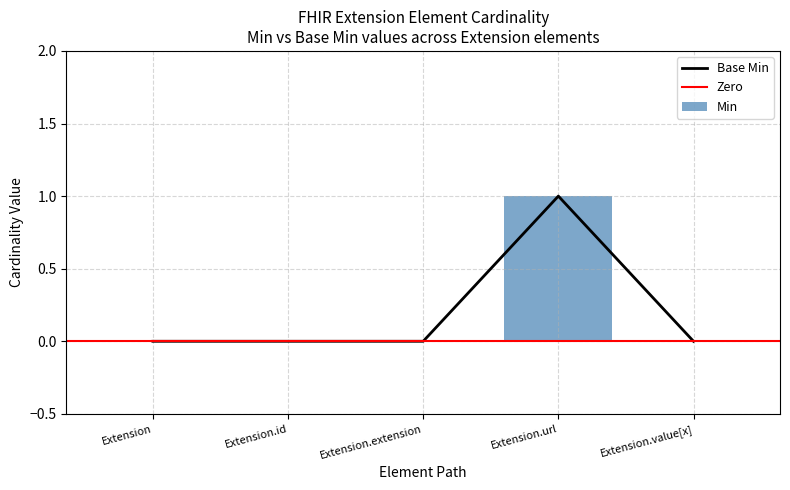

Reading left to right, extract all data points from this chart.

Min: Extension=0	Extension.id=0	Extension.extension=0	Extension.url=1	Extension.value[x]=0
Base Min: Extension=0	Extension.id=0	Extension.extension=0	Extension.url=1	Extension.value[x]=0